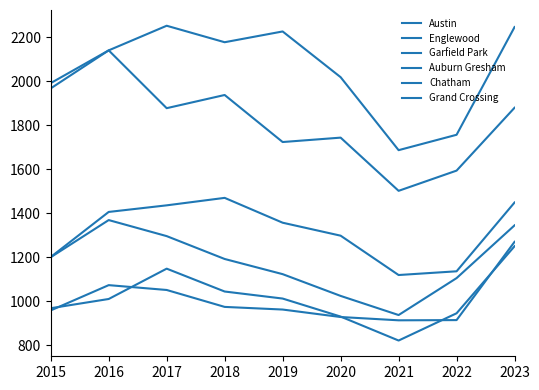

What is the value of the Austin point at the 7th from the left?

1687